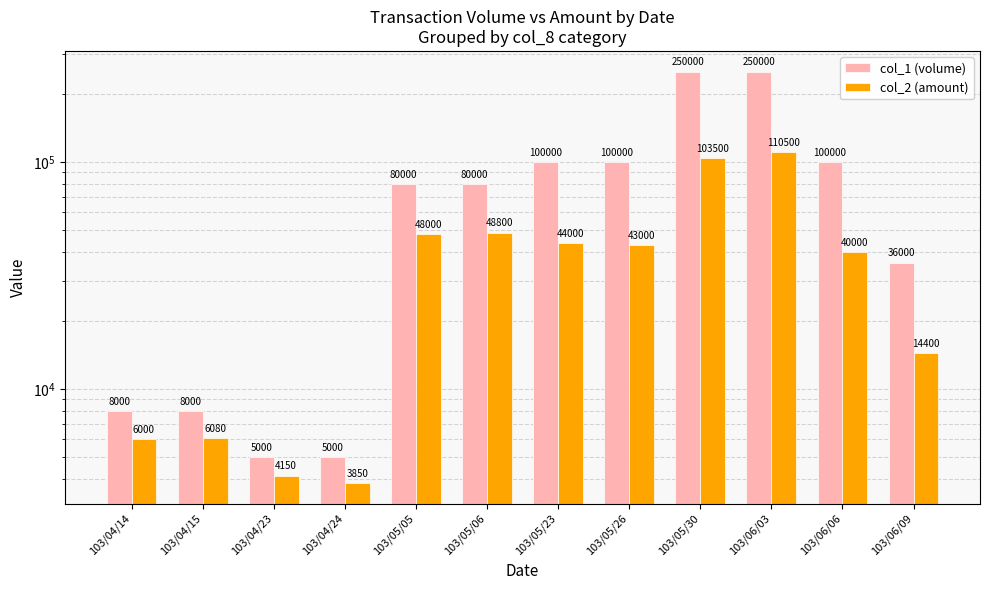

List the labels in order of col_1 (volume) value, smallest first.

103/04/23, 103/04/24, 103/04/14, 103/04/15, 103/06/09, 103/05/05, 103/05/06, 103/05/23, 103/05/26, 103/06/06, 103/05/30, 103/06/03